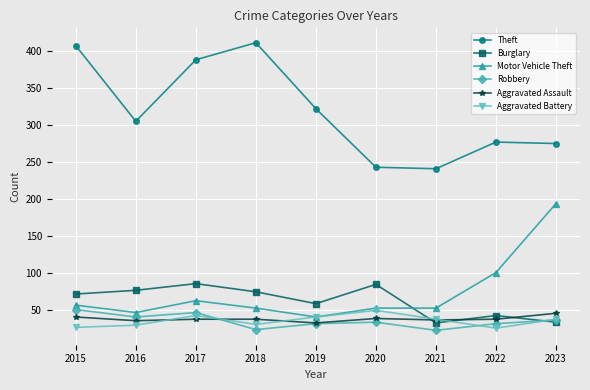

The value of Aggravated Assault at 2023 is 46. True or false?

True